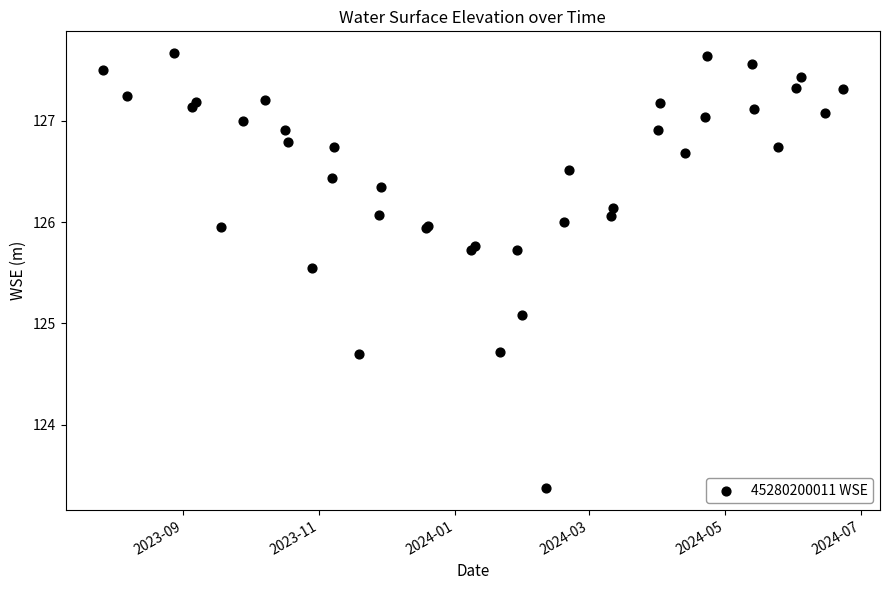

What Y value in the scatter plot is closest to 125?

125.1